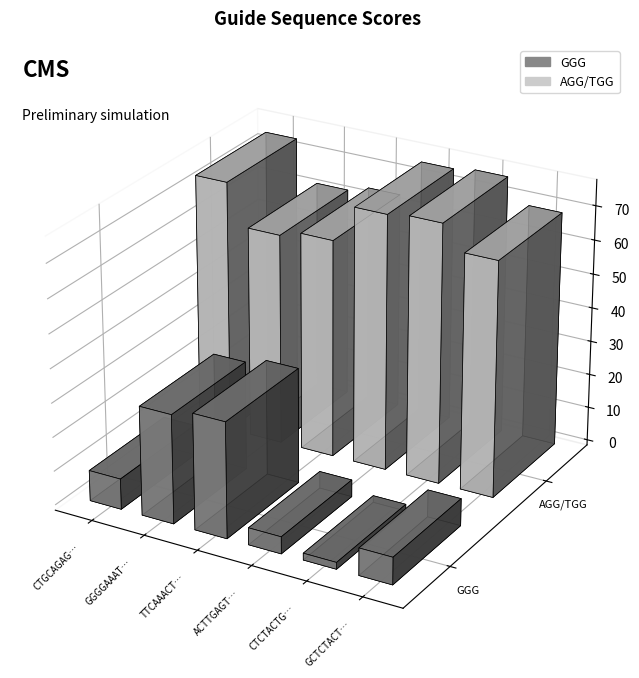

At CTCTACTGACTGAGCTATCT, list the series in order from smallest to largest.

GGG, AGG/TGG